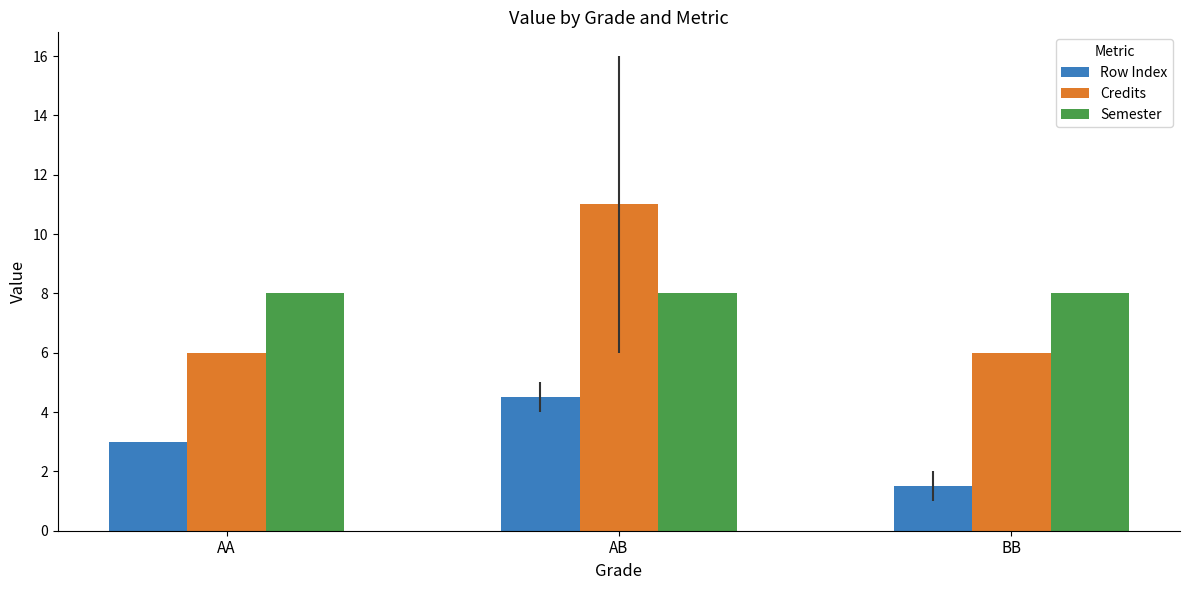

Which series changed the most between AA and AB?

Credits